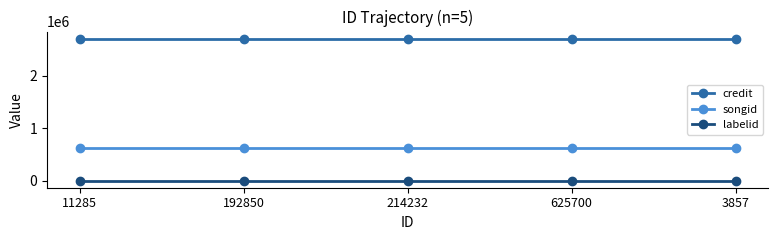

Rank the series by their maximum value, from highest to lowest.

credit, songid, labelid